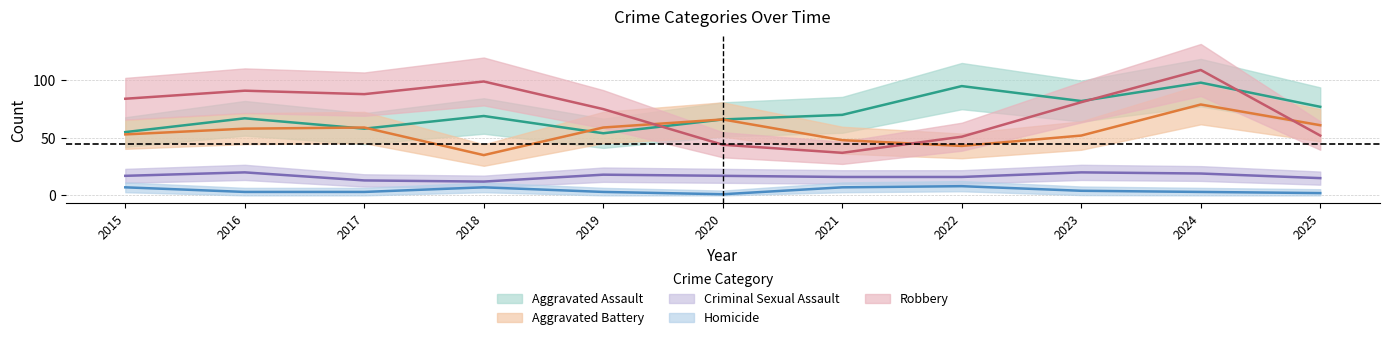

How many interior local peaks does the Aggravated Assault series have?

4